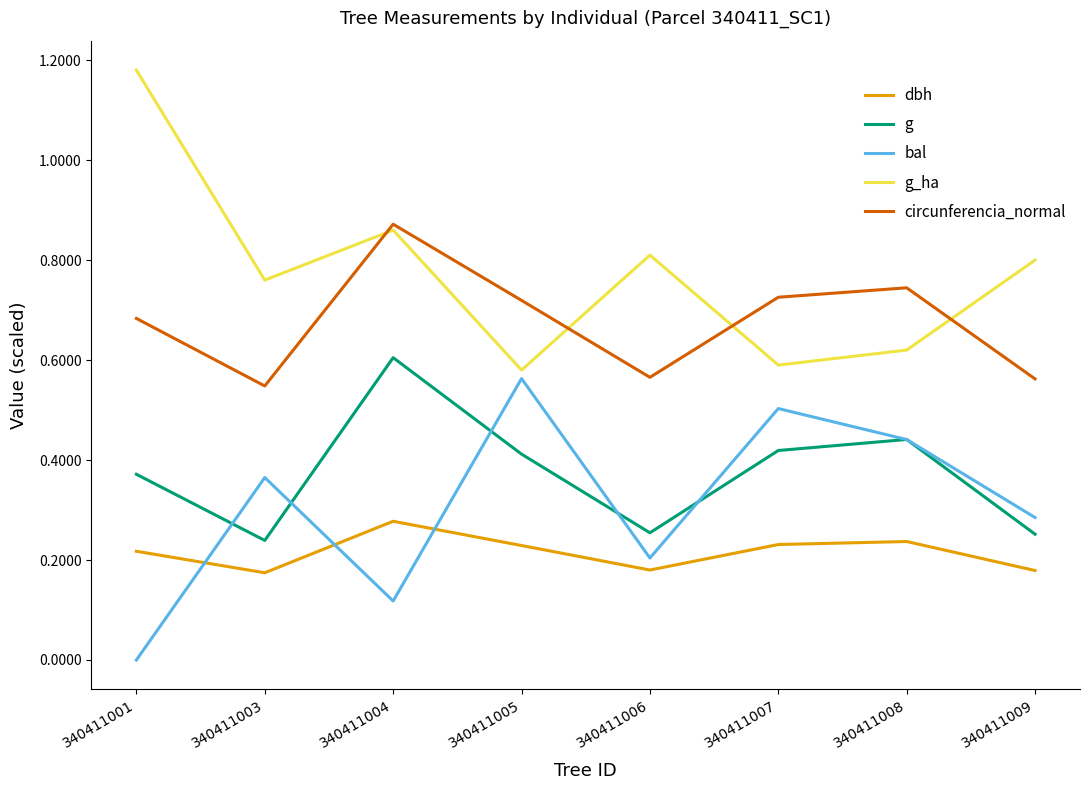

True or false: g and dbh intersect in this chart.

False